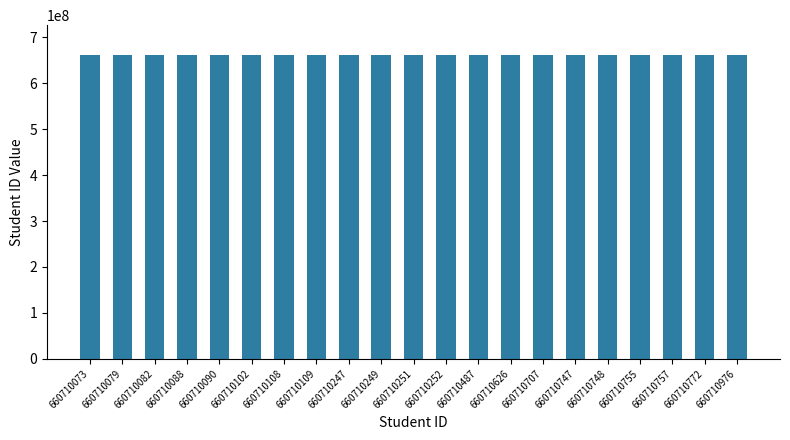

Approximately how many times larger is the value at 660710976 compared to 660710747?

1.0